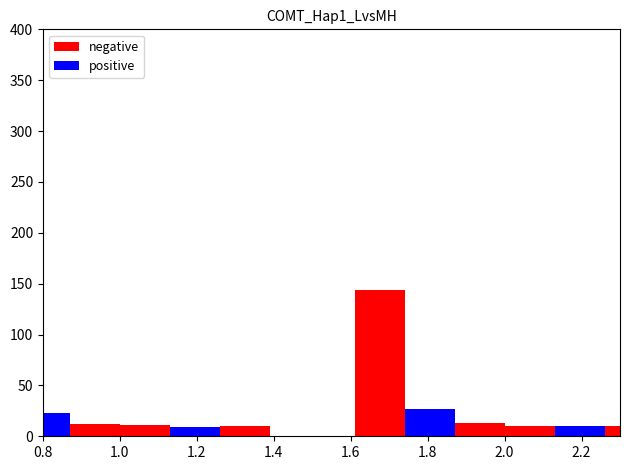

Which series has the largest total across all categories?

negative